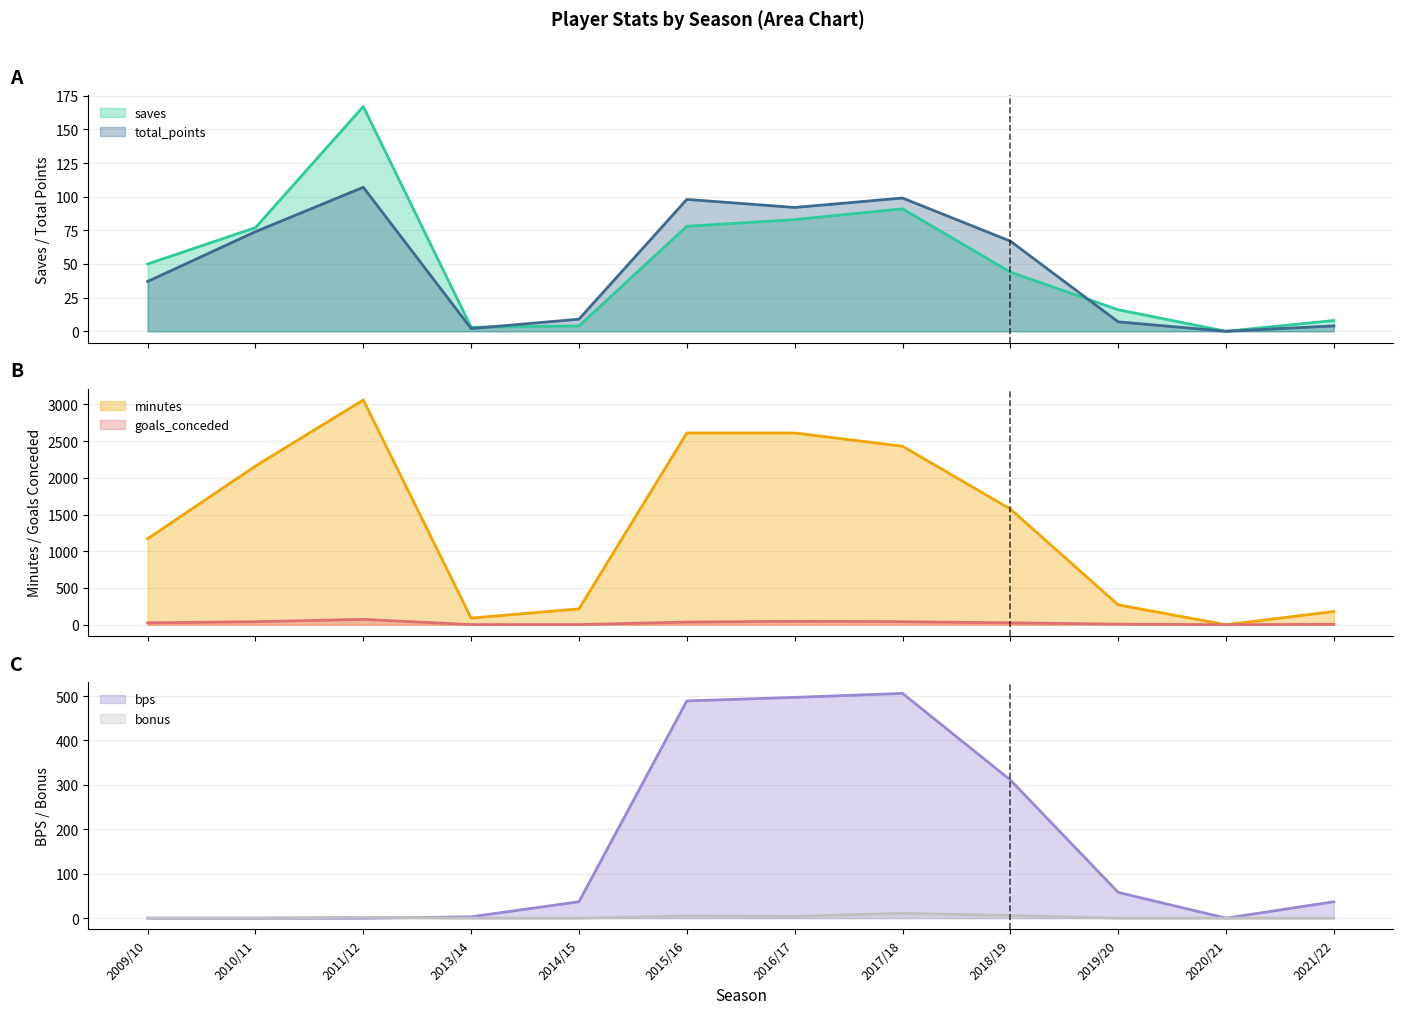

How many values in the saves series are below 50?

6